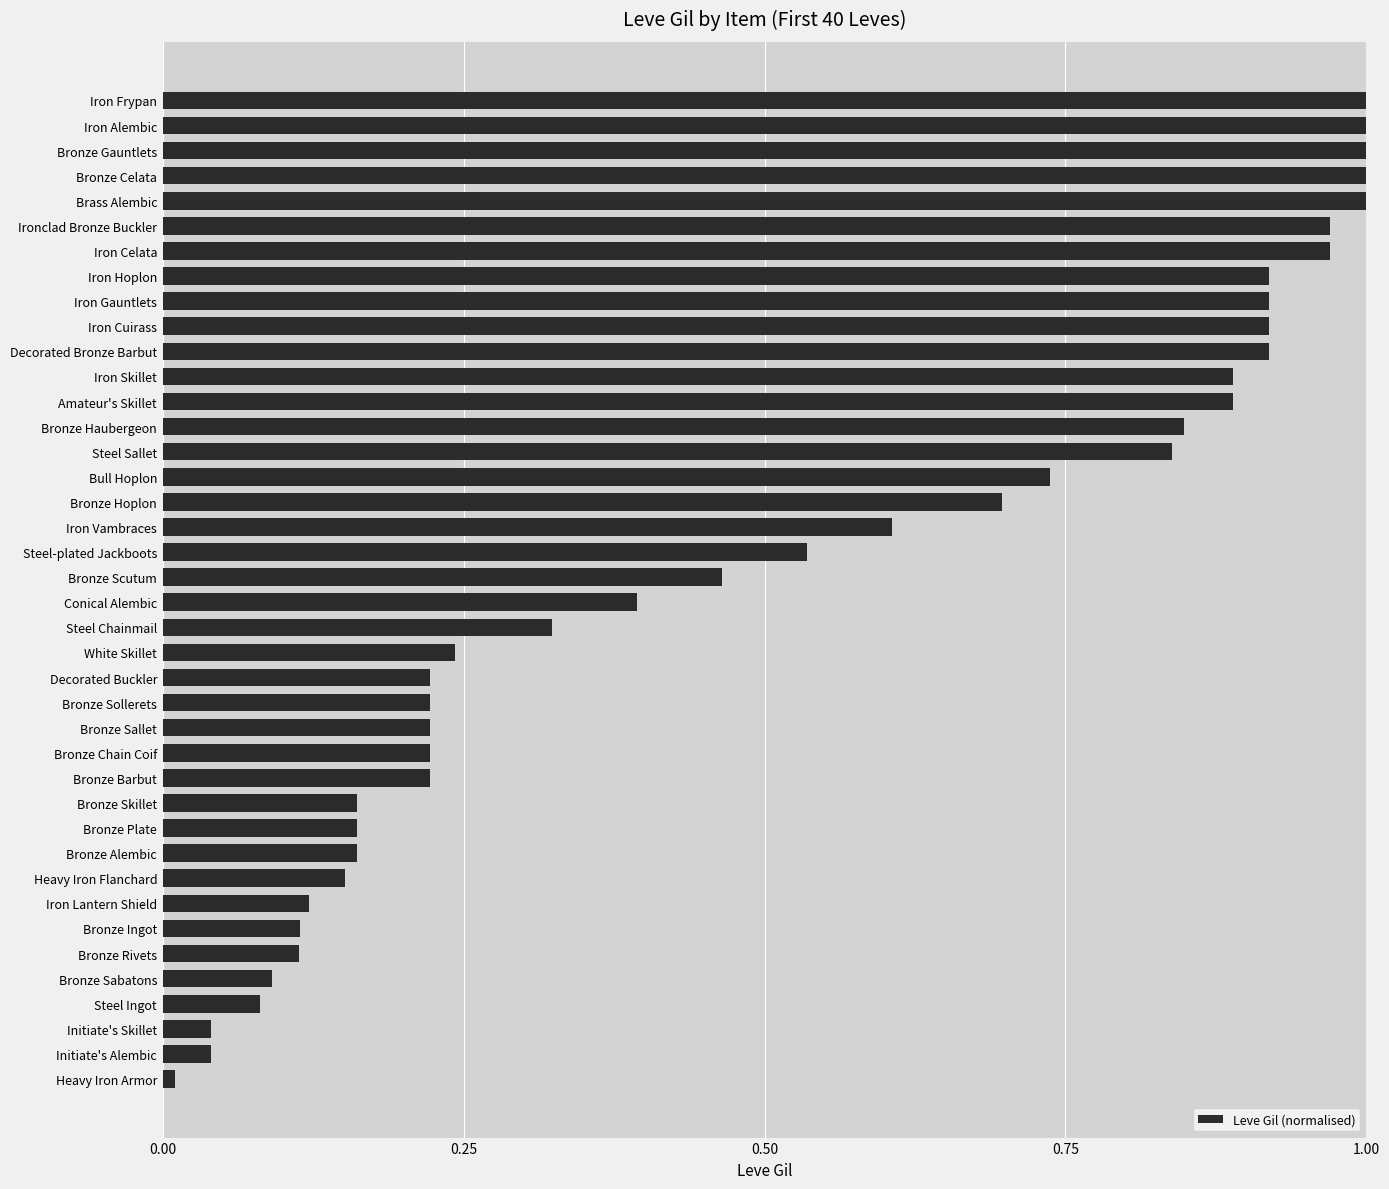

What is the sum of all values?

20.4